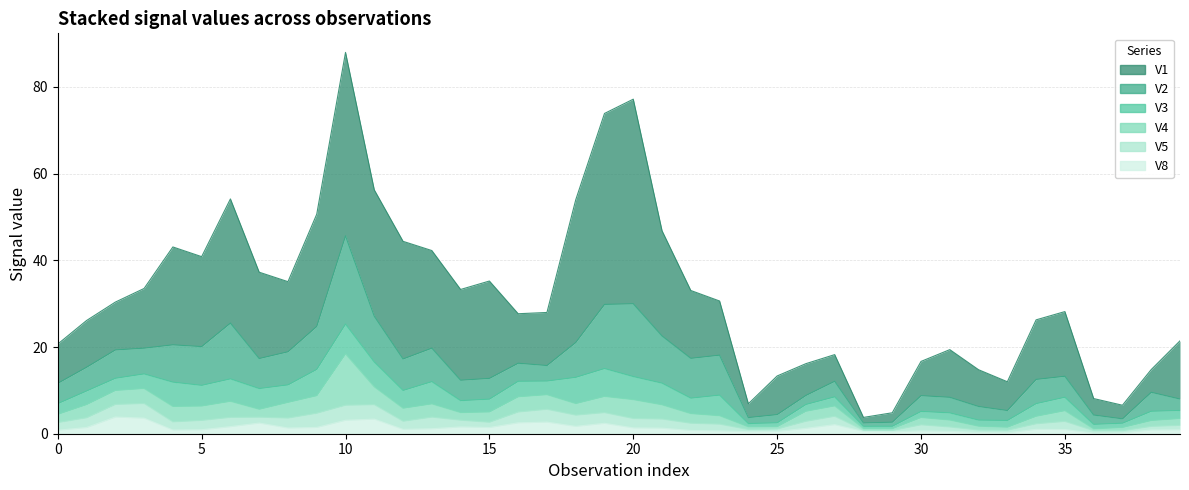

What is the value of the V3 point at the 37th from the left?

1.0